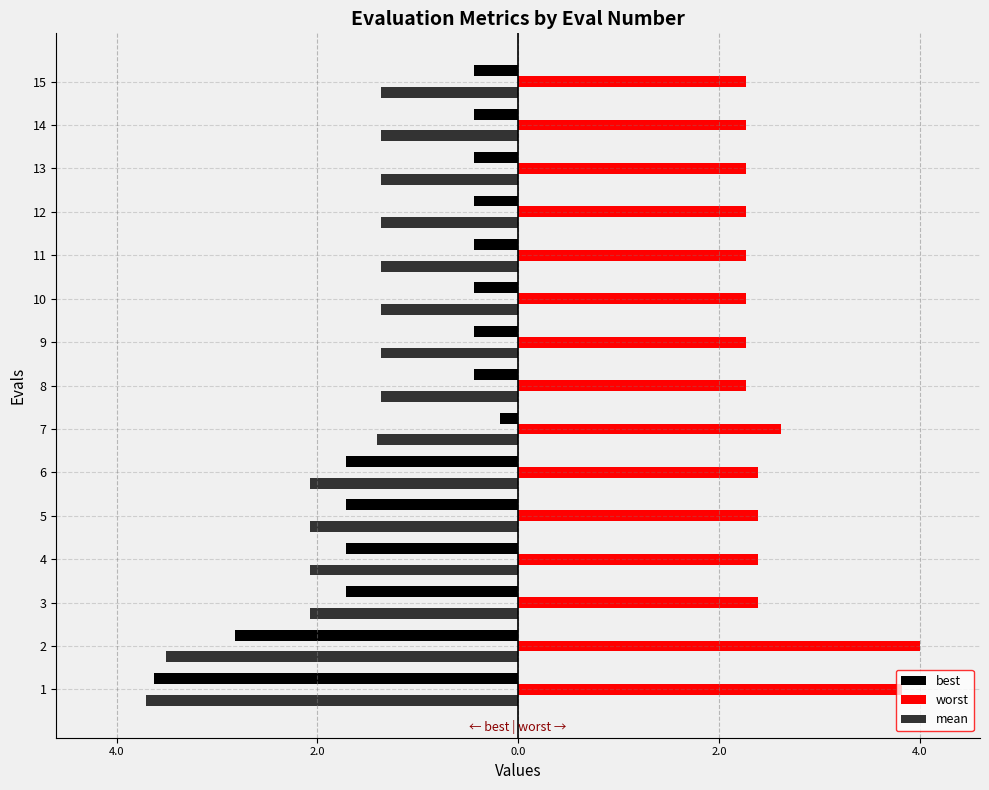

What are all the series names shown in the legend?

best, worst, mean